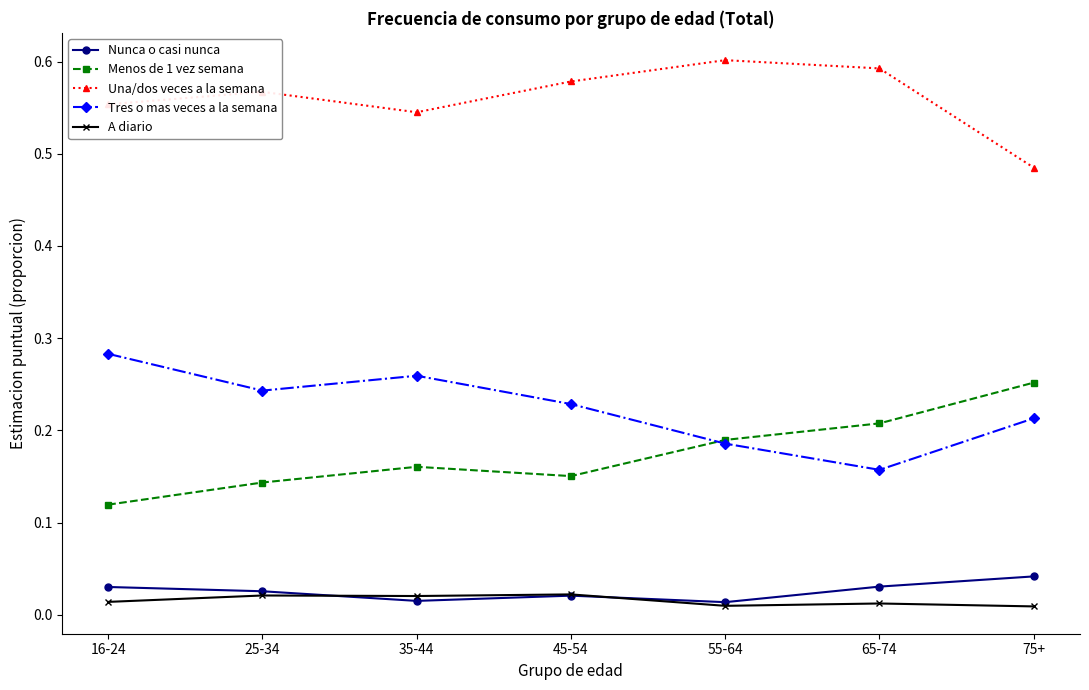

The value of Una/dos veces a la semana at 55-64 is 0.6. True or false?

True